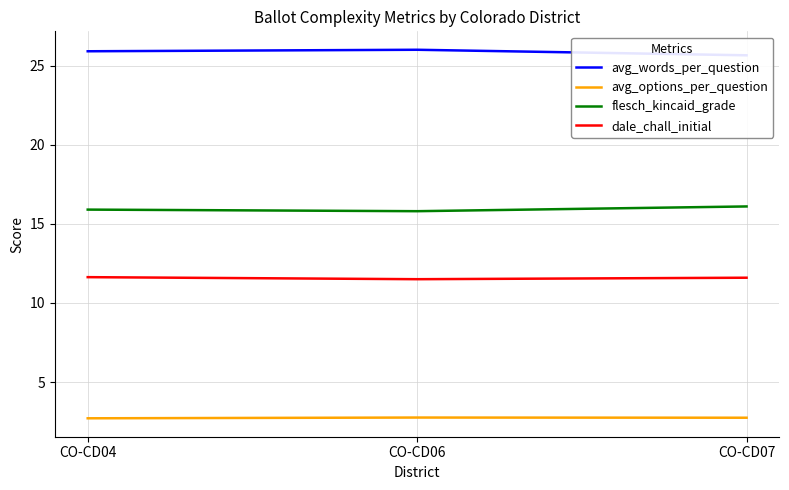

Which series has the widest spread of values?

avg_words_per_question